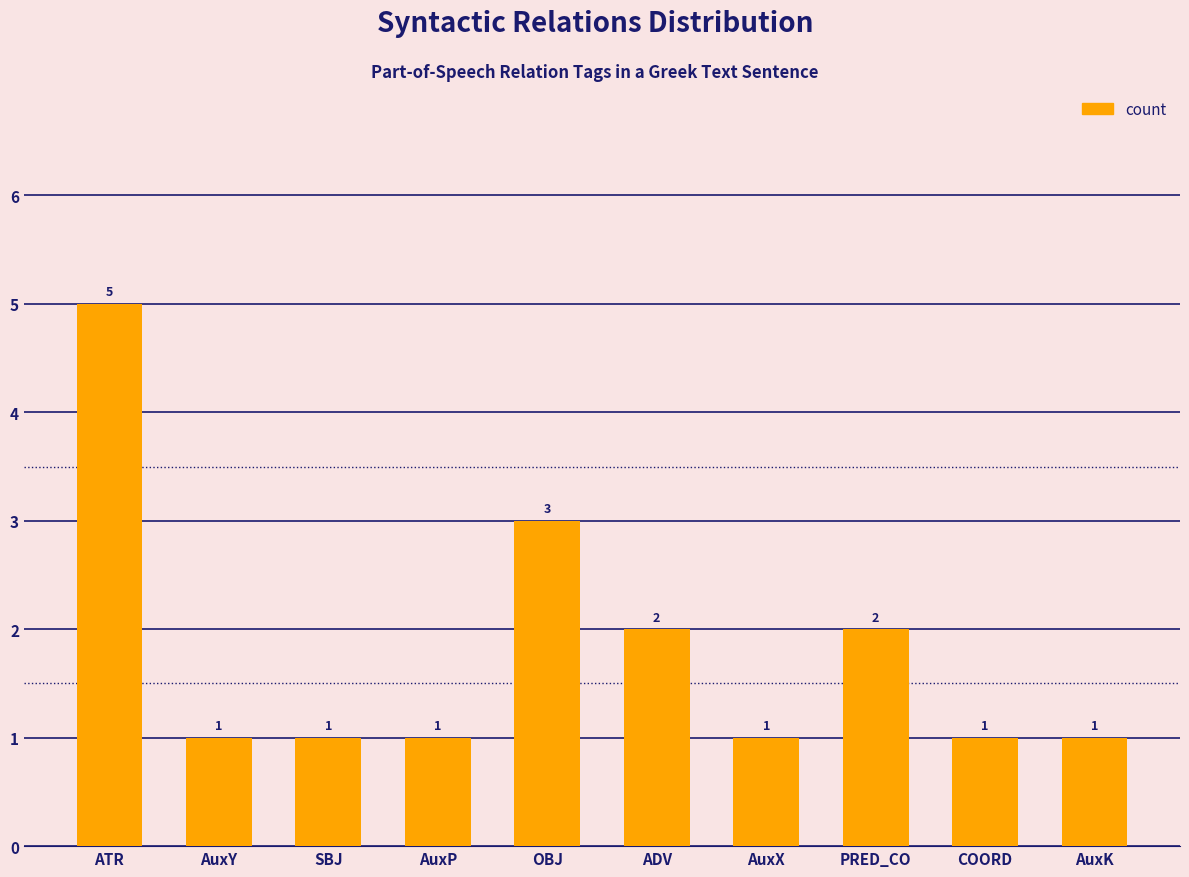

What is the sum of the values at ADV and AuxX?

3